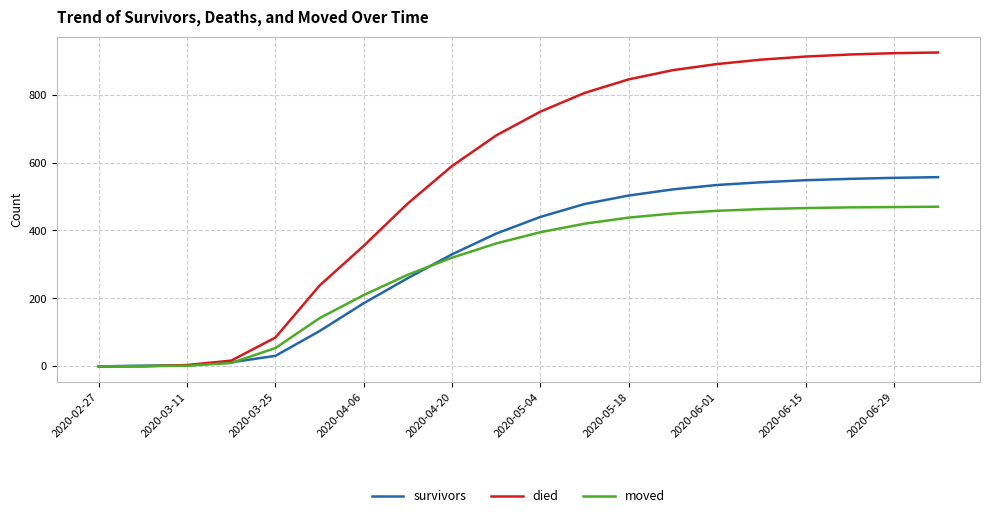

Which series has the largest total across all categories?

died